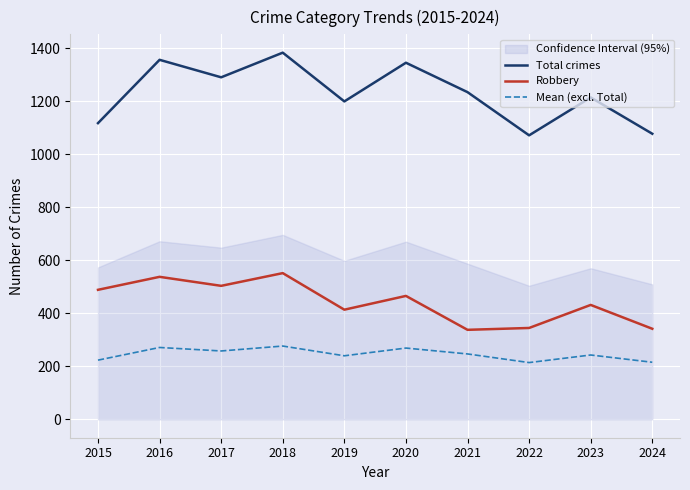

True or false: Mean (excl. Total) has a value of 57.7 at 2024.

False